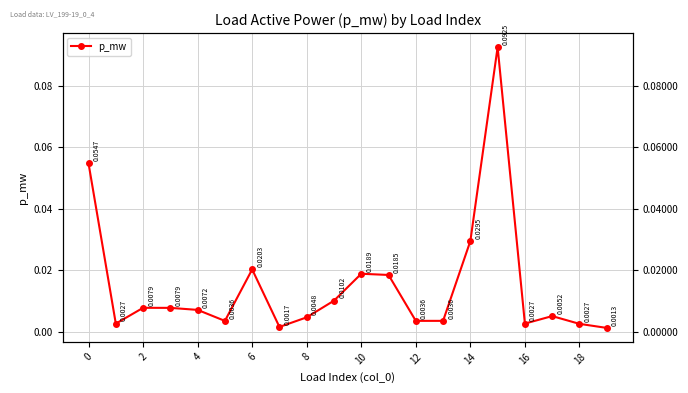

Between 12 and 17, which is larger?

17